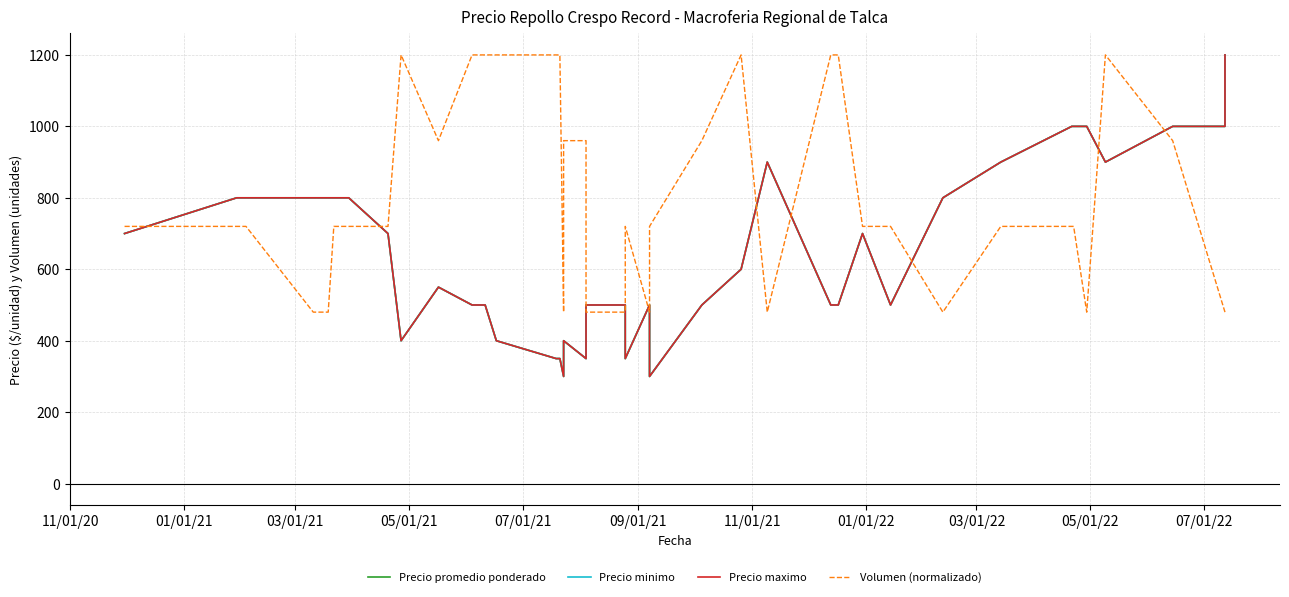

True or false: Precio promedio ponderado has more than 0 points higher than both neighbors.

True